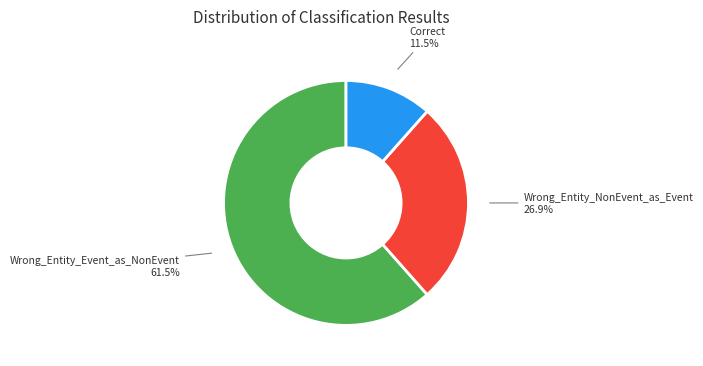

To the nearest percent, what is the average slice percentage?

33%